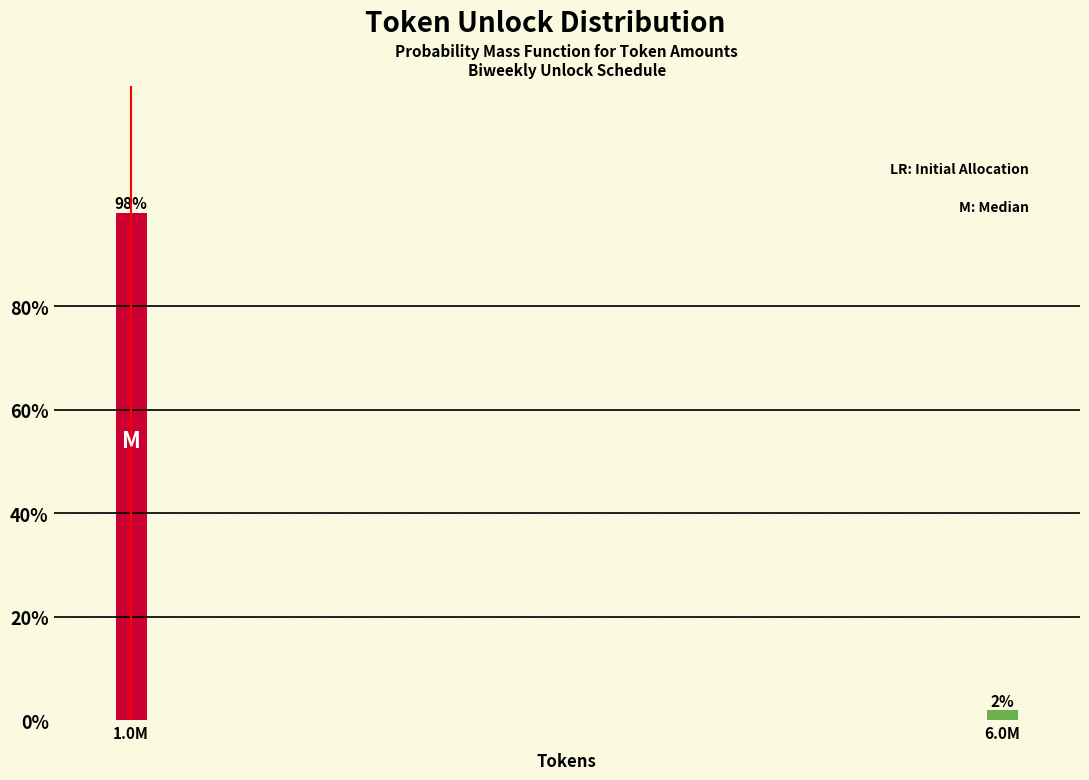

What is the sum of all values?

100.0